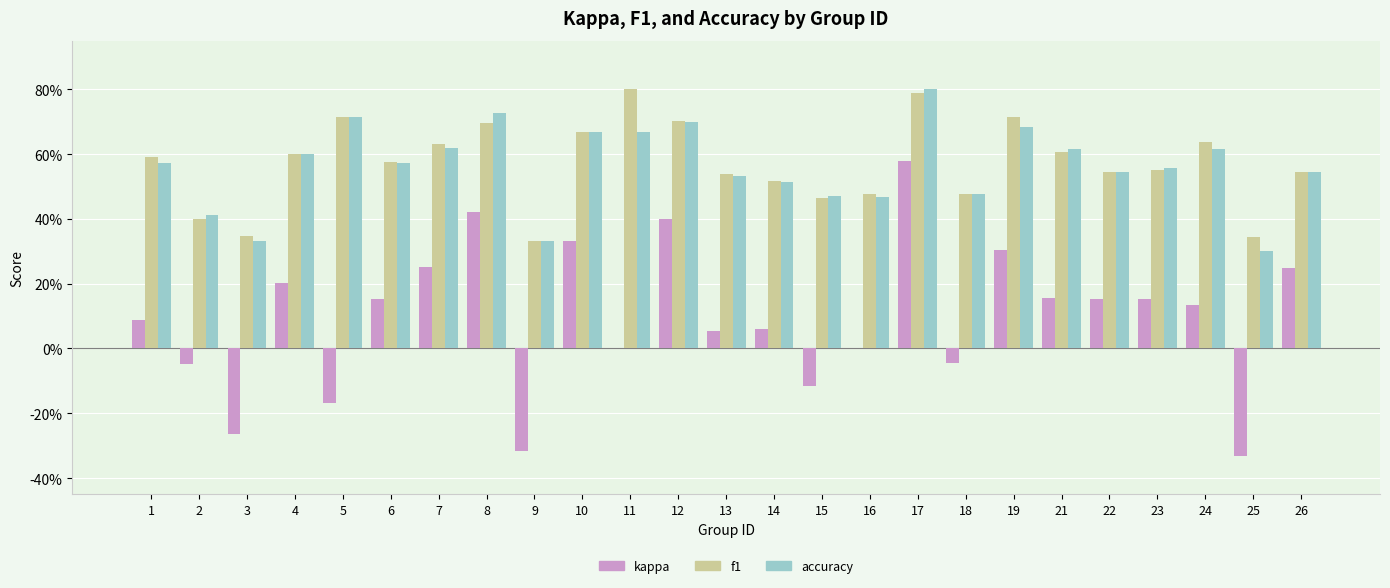

What is the maximum value for kappa?

0.6